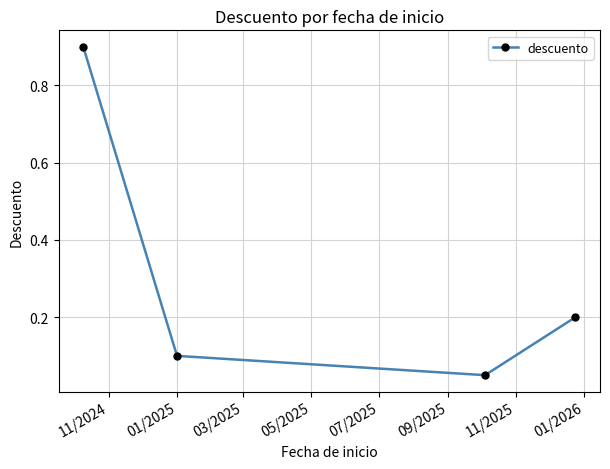

What is the value of the 1st point from the left?

0.9